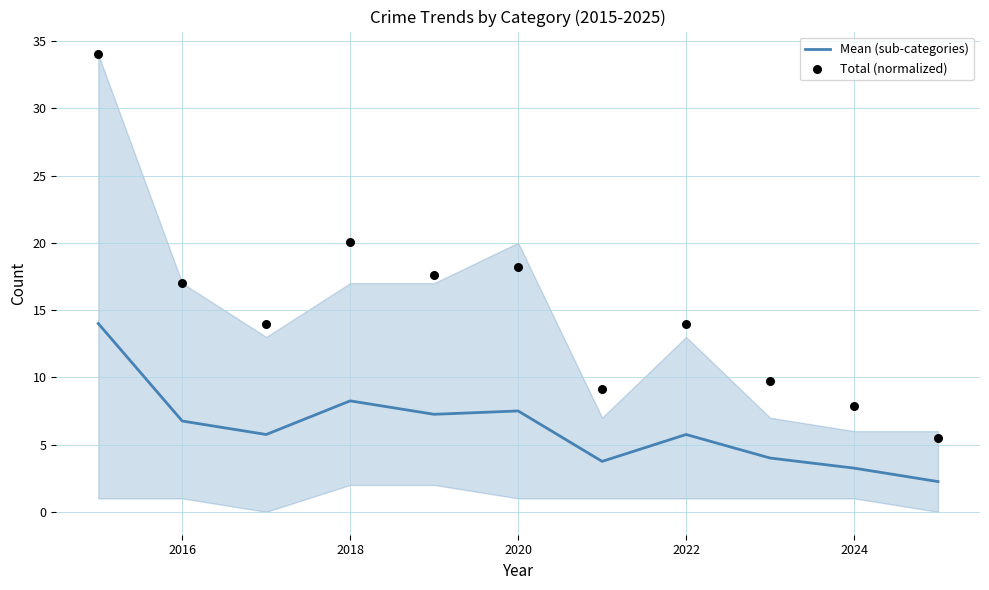

The value of Mean (sub-categories) at 2020 is 7.5. True or false?

True